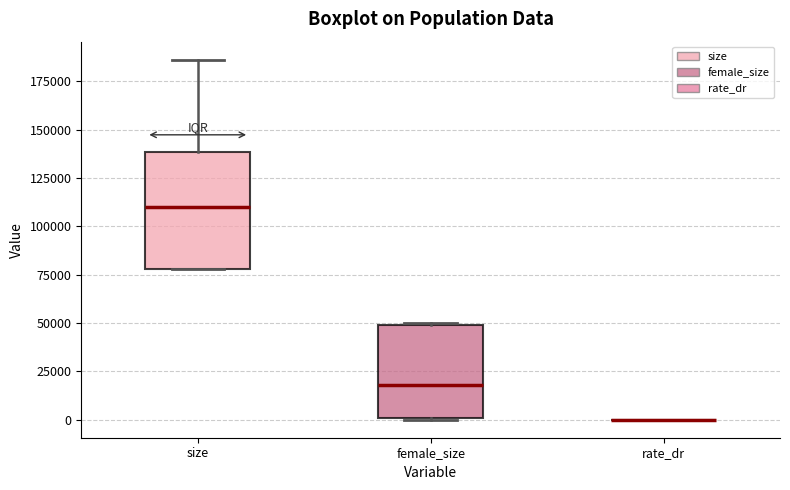

Reading left to right, transcribe this box plot: for each box, give where its median line is, the range the box spans, and where its two whiskers end, as read against the y-axis. The values are not printed on the chart, so give them approximately, as read against the axis.

size: median 110000, box 80000 to 140000, whiskers 80000 to 185000
female_size: median 20000, box 0 to 50000, whiskers 0 to 50000
rate_dr: box collapsed to a line at 0, whiskers 0 to 0